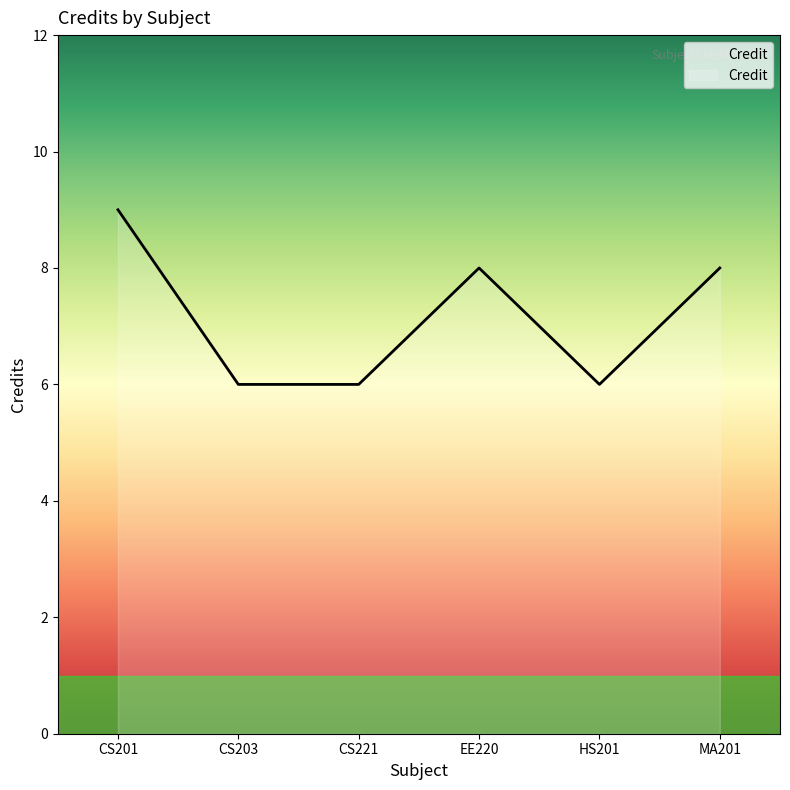

What is the average value?

7